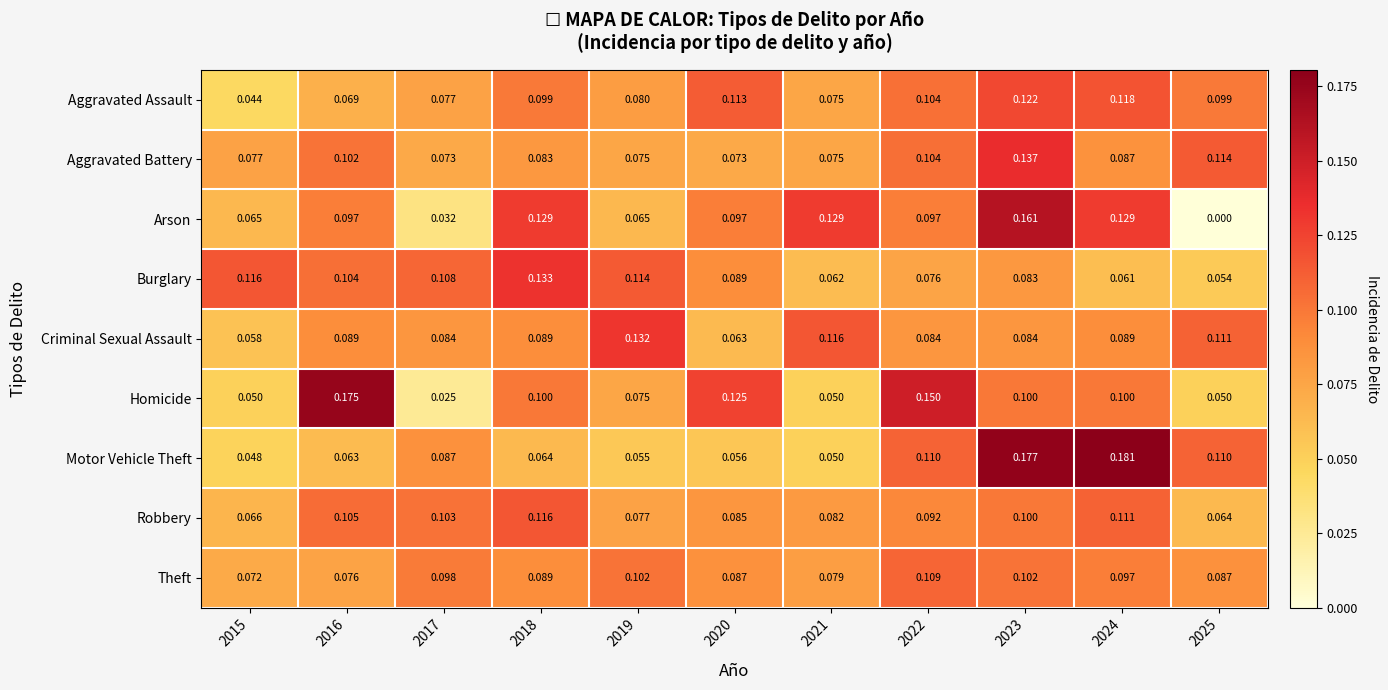

Which series changed the most between 2016 and 2017?

Homicide